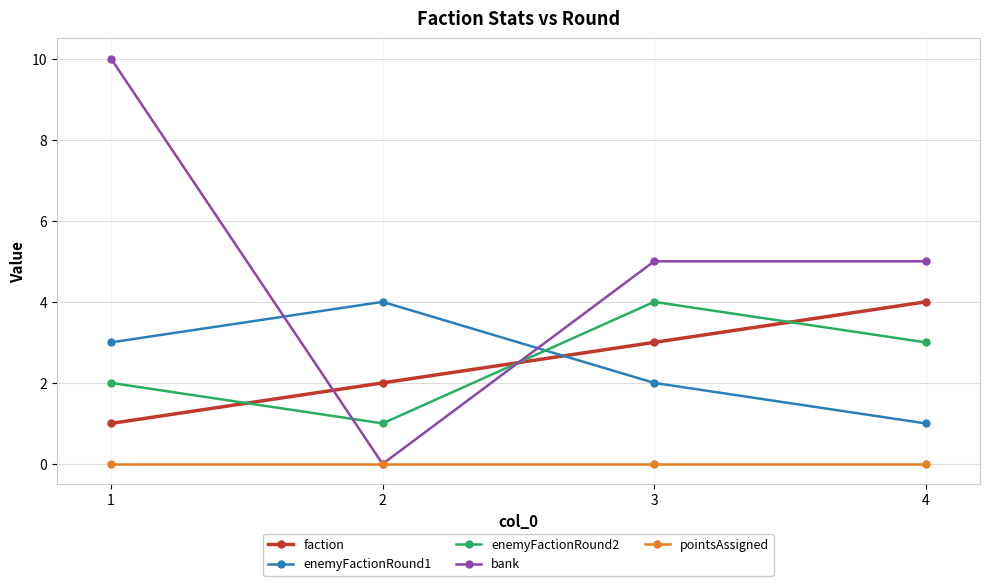

Reading left to right, extract all data points from this chart.

faction: 1=1	2=2	3=3	4=4
enemyFactionRound1: 1=3	2=4	3=2	4=1
enemyFactionRound2: 1=2	2=1	3=4	4=3
bank: 1=10	2=0	3=5	4=5
pointsAssigned: 1=0	2=0	3=0	4=0